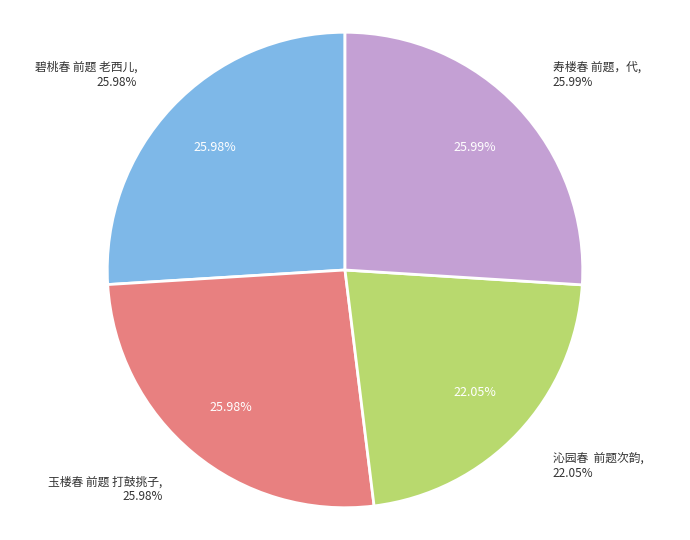

What percentage is NOT represented by 寿楼春 前题，代?

74.0%